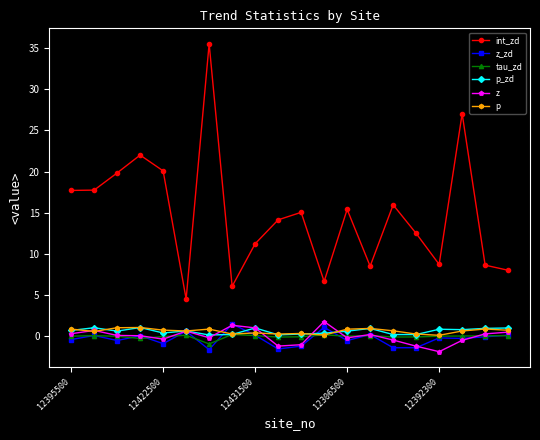

In int_zd, how many points are higher than both neighbors (excluding endpoints)?

6